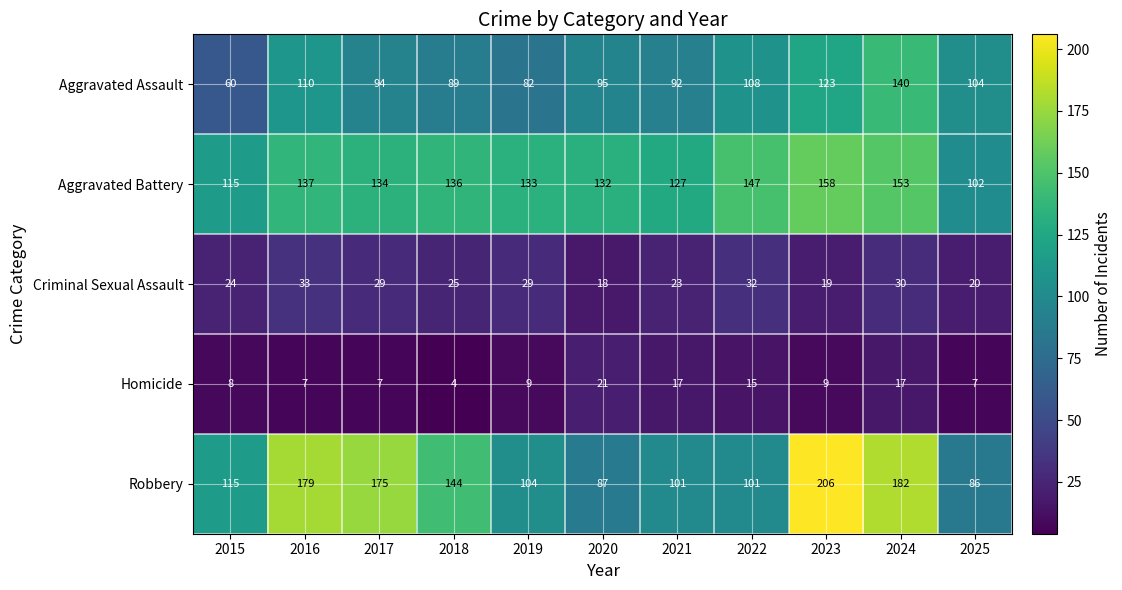

What is the average value of the Aggravated Battery series?

134